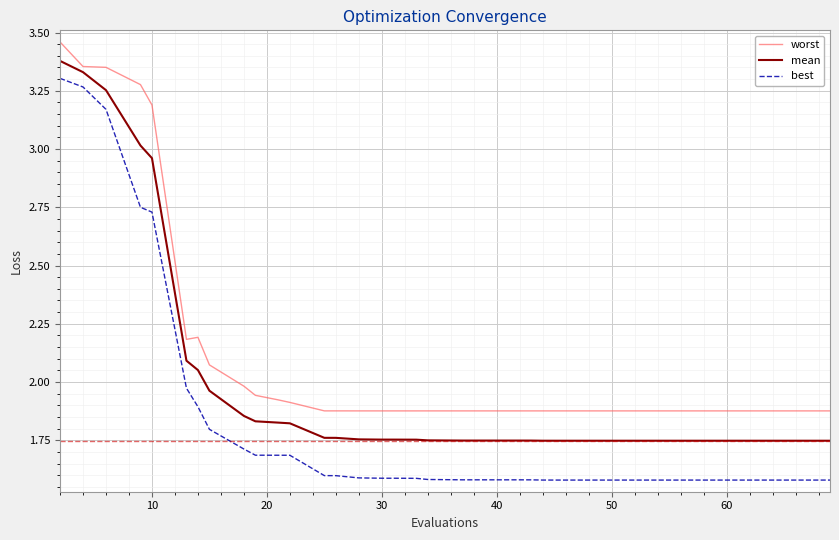

Which series has the widest spread of values?

best